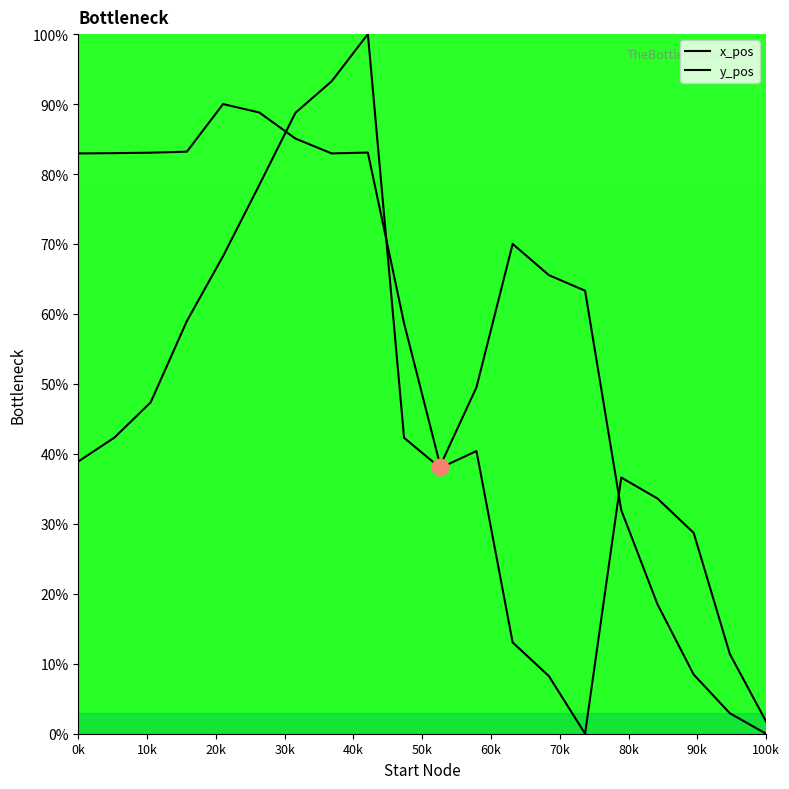

How many lines are shown in the chart?

2